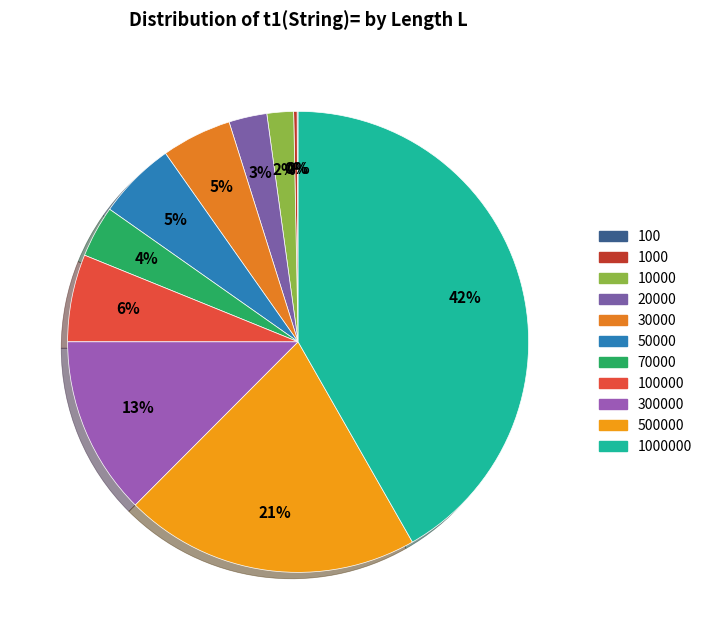

Does 300000 account for over 50% of the chart?

No